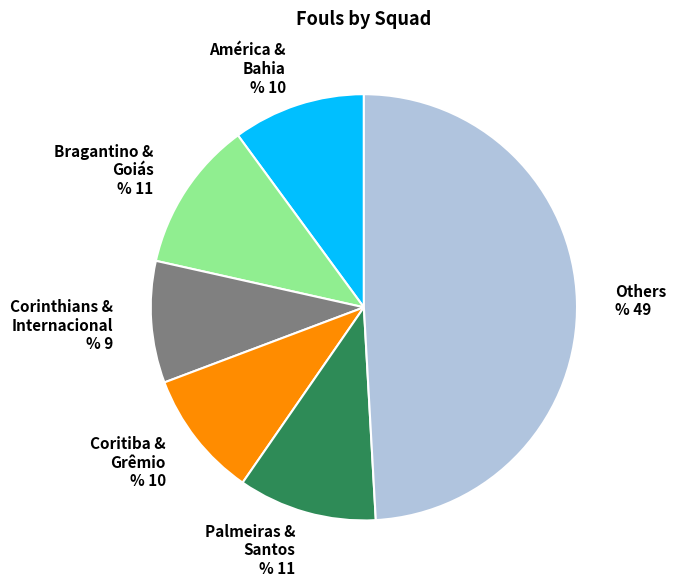

Which has a higher value, Bragantino & Goiás % 11 or Coritiba & Grêmio % 10?

Bragantino & Goiás % 11